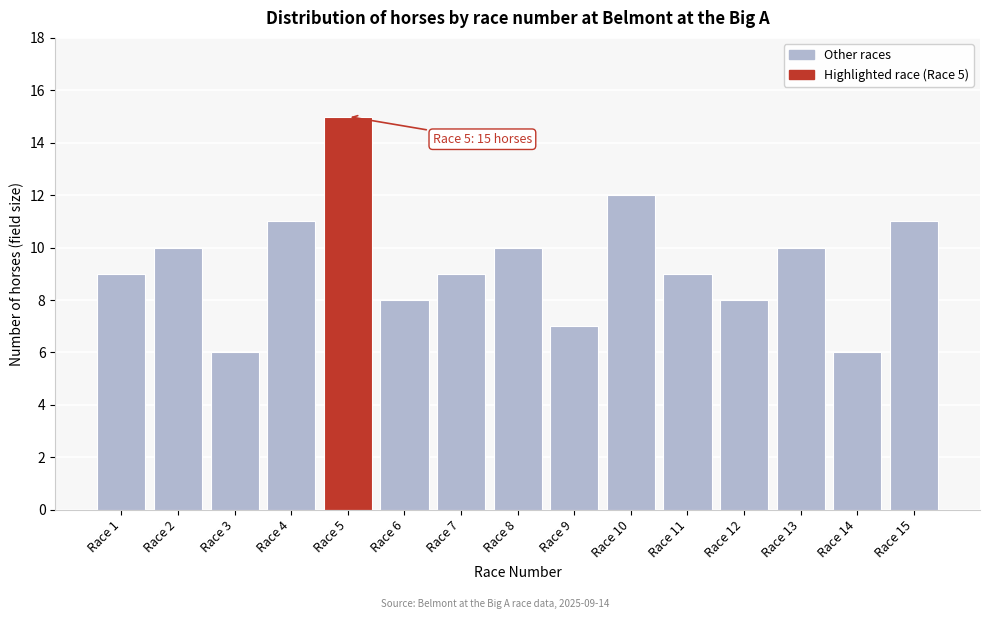

Reading right to left, list all the values displayed in this chart.

11	6	10	8	9	12	7	10	9	8	15	11	6	10	9